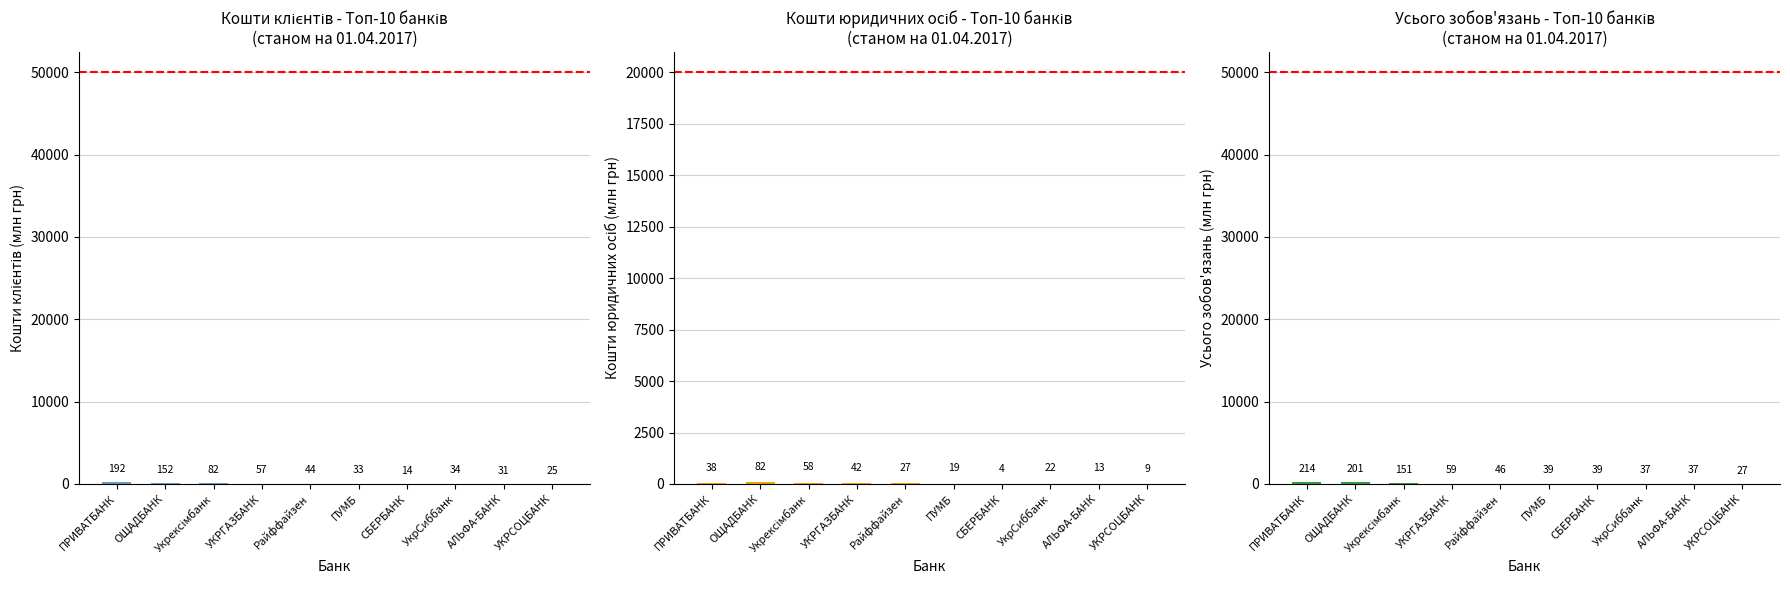

What is the difference between the highest and lowest values at ОЩАДБАНК?

118.8